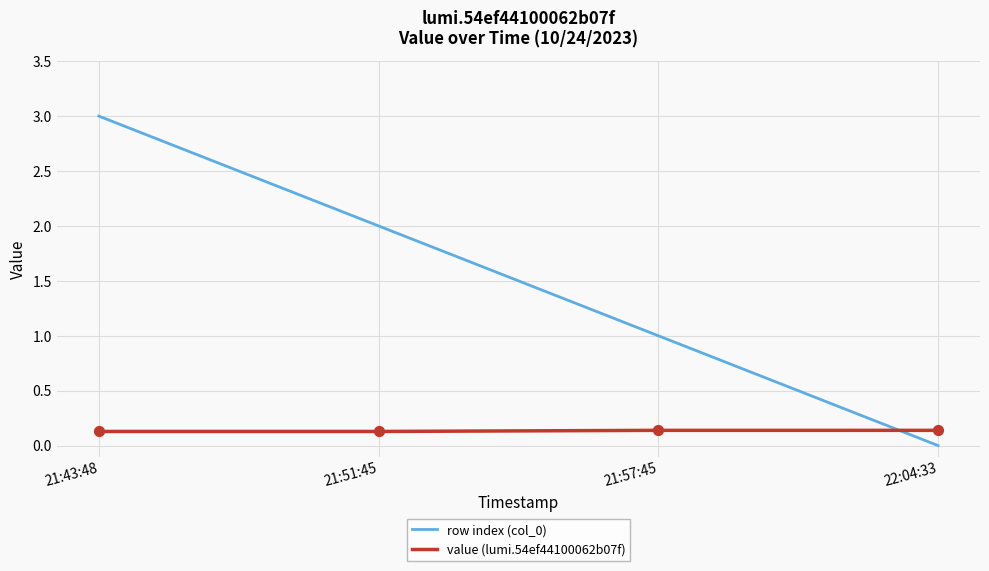

What is the total value across all series at 21:51:45?

2.1